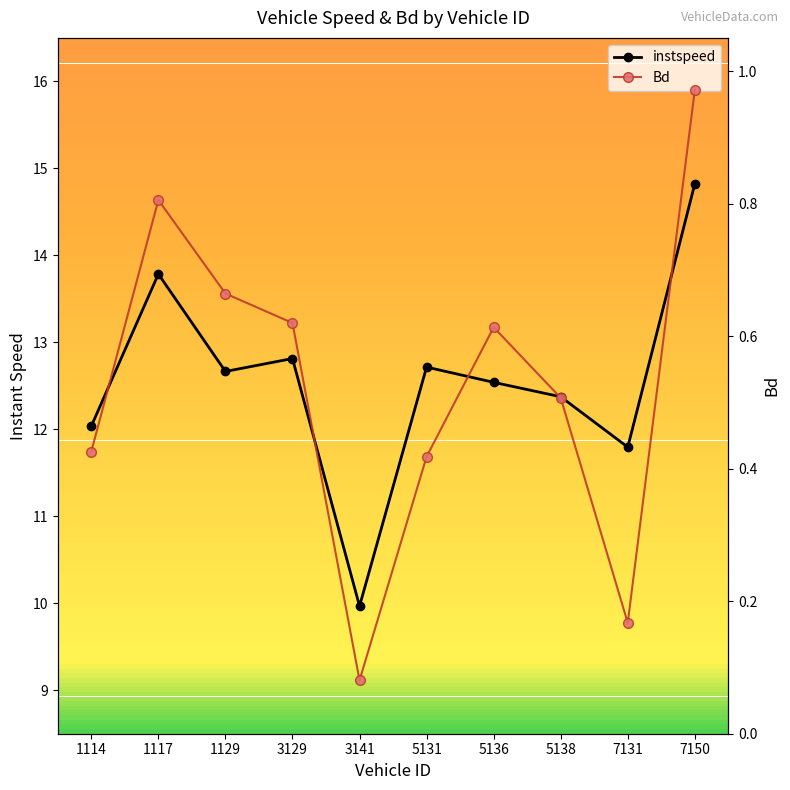

Where is the first local minimum for instspeed?

1129